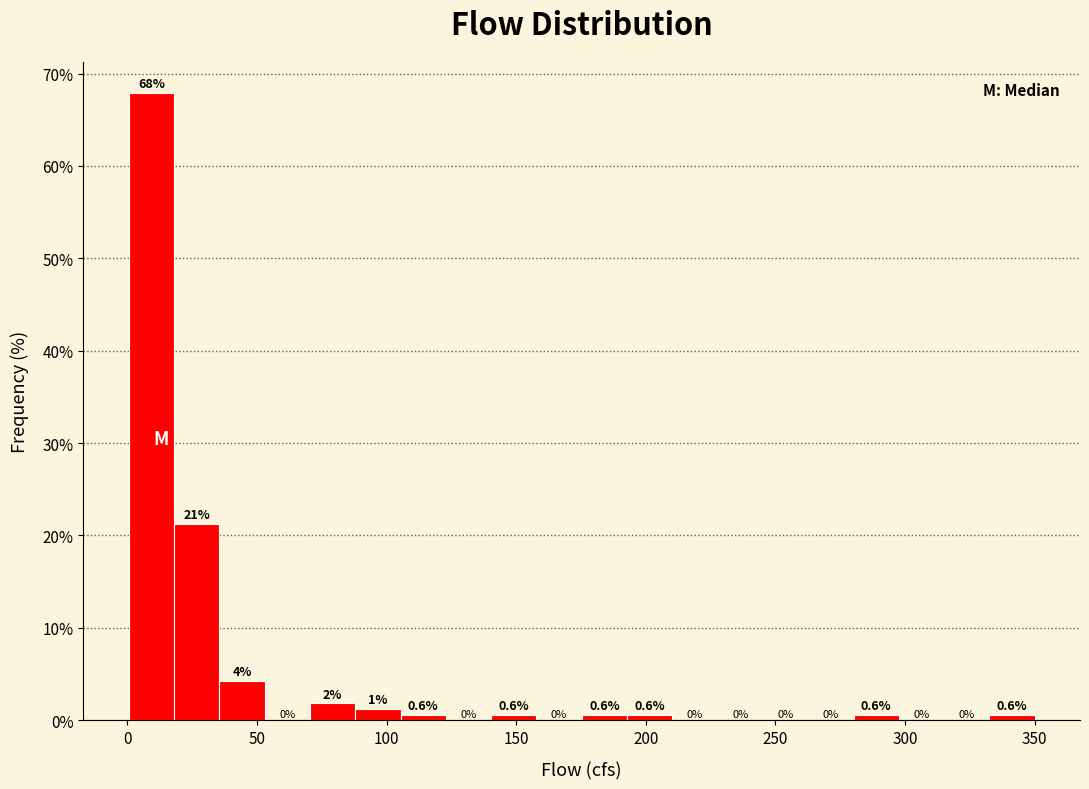

Read against the x-axis, roughly where is the centre of the tallest bar?

10